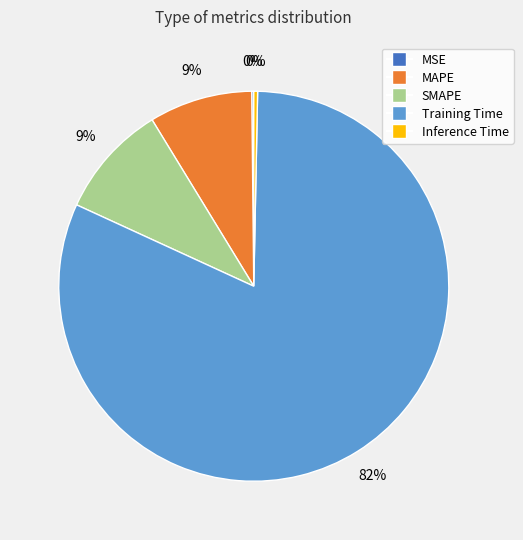

To the nearest percent, what percentage of the pie is MAPE?

9%